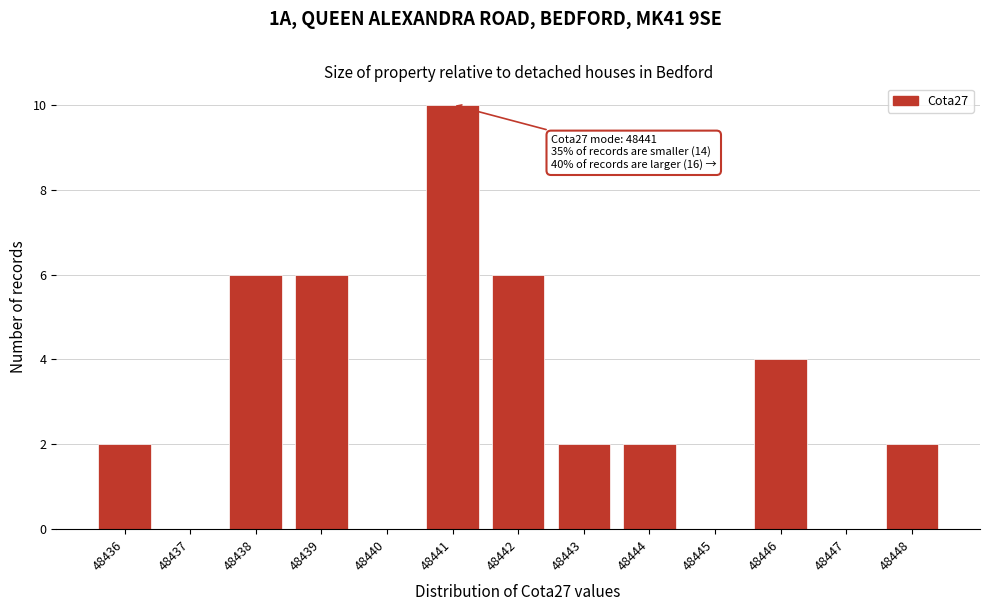

Which range on the x-axis has the tallest bar?

48440.5 to 48441.5